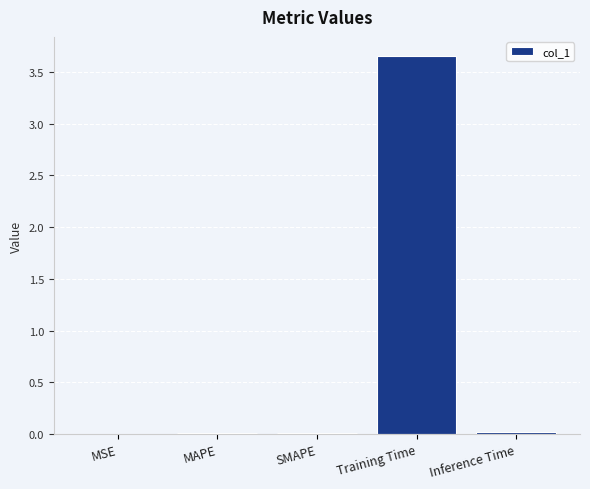

What is the change in value from SMAPE to Training Time?

+3.6